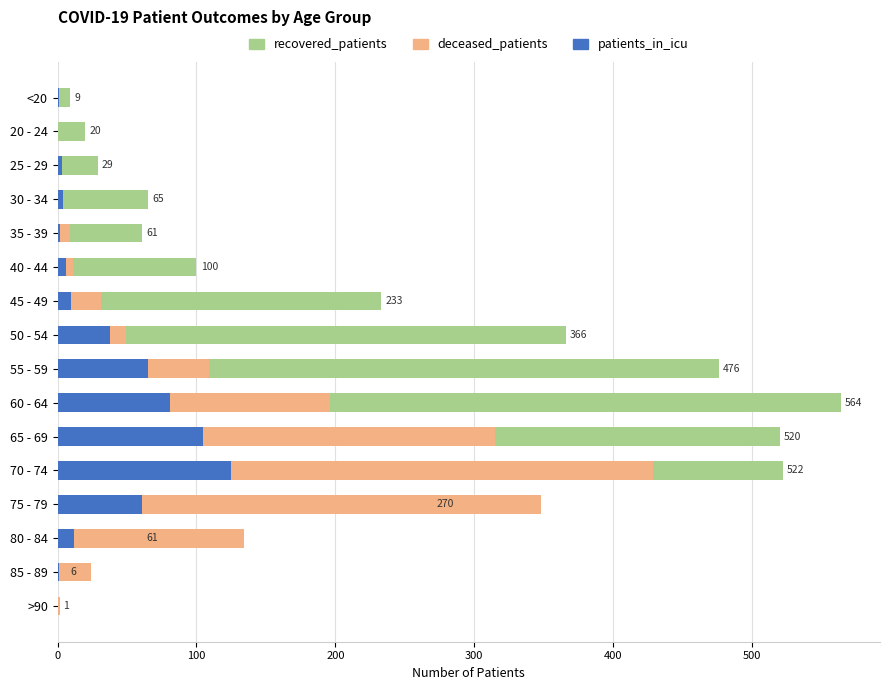

What is the label of the 7th bar from the right?

60 - 64